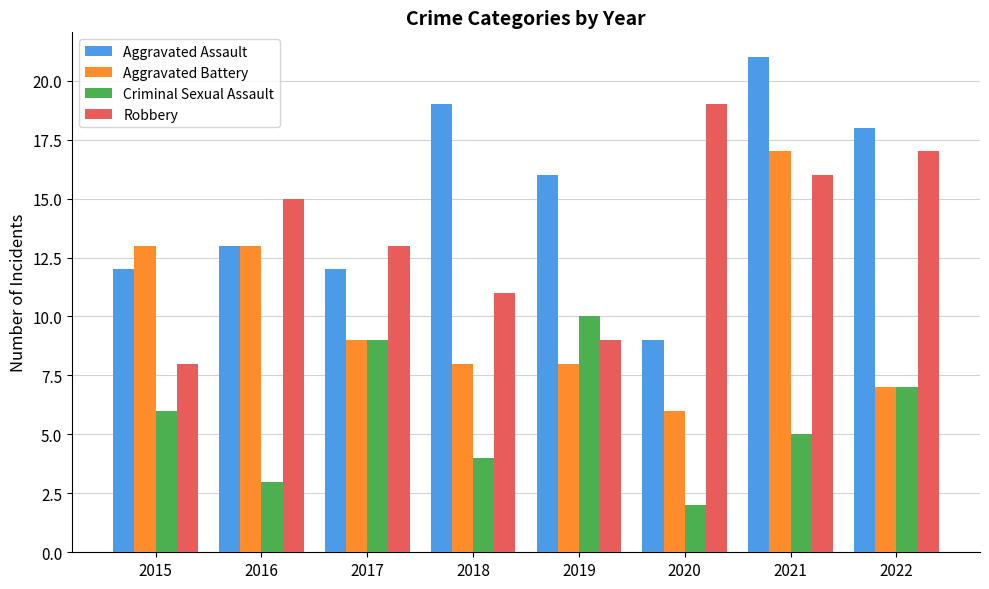

Are the bars horizontal?

No